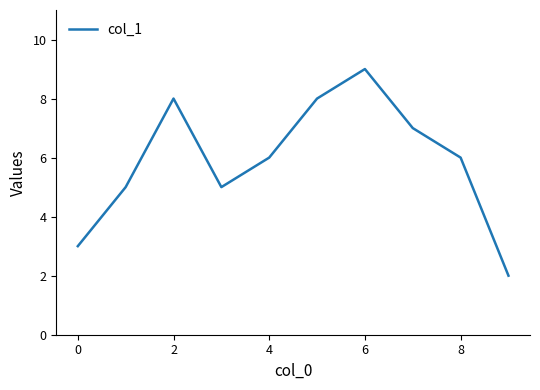

What is the greatest value displayed?

9